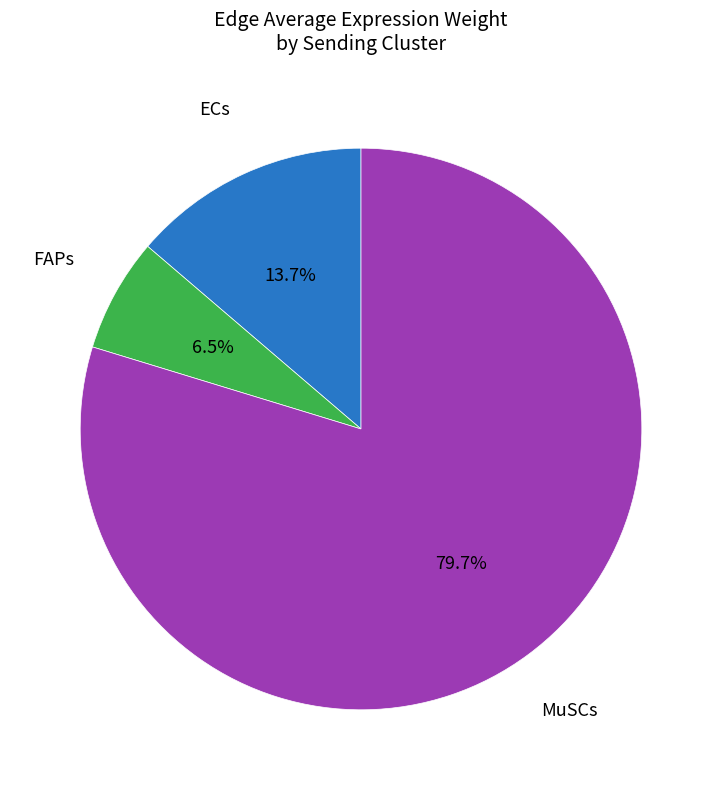

Is there a majority slice in this chart?

Yes